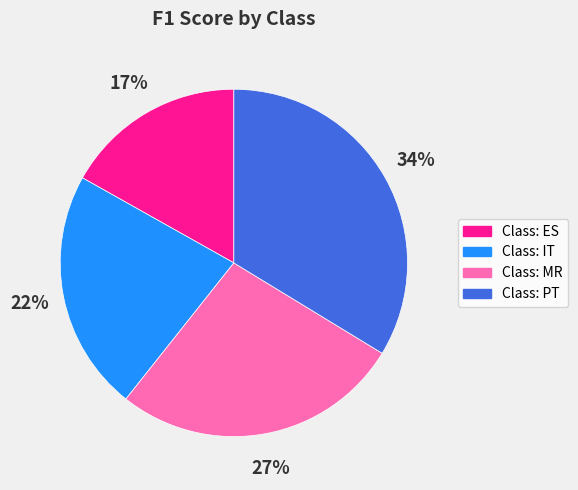

How many segments does this pie chart have?

4